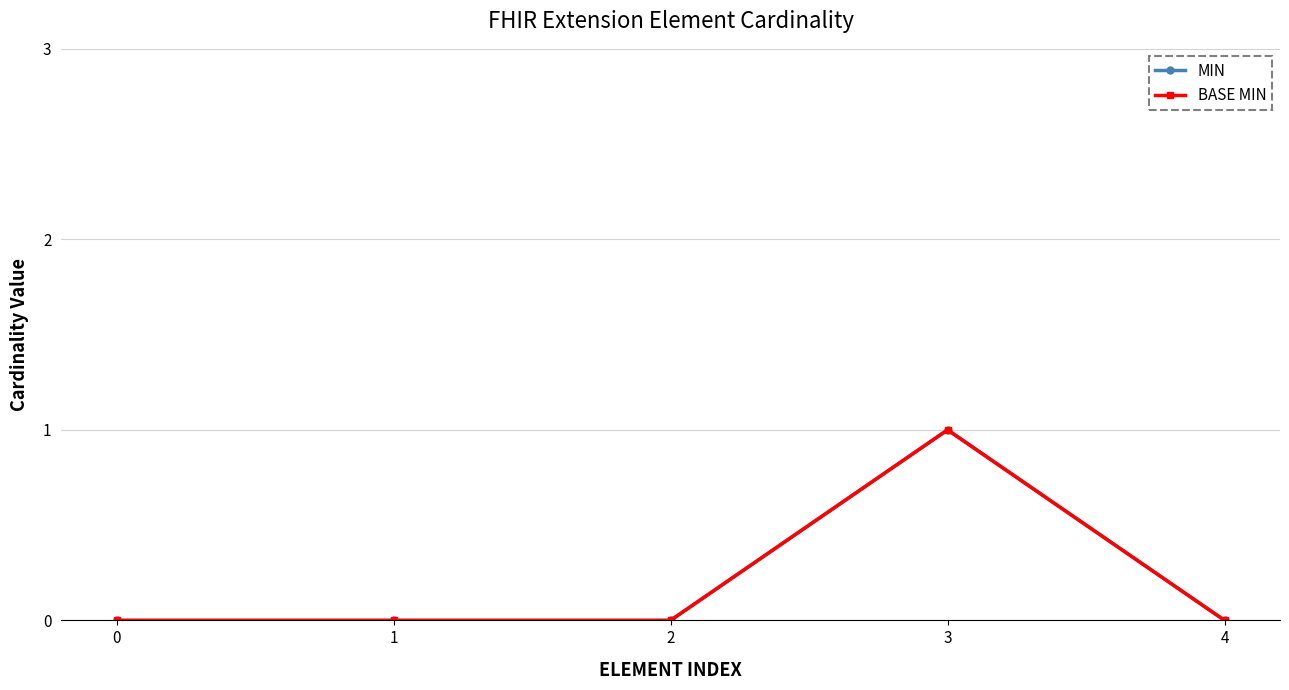

True or false: MIN and BASE MIN intersect in this chart.

False